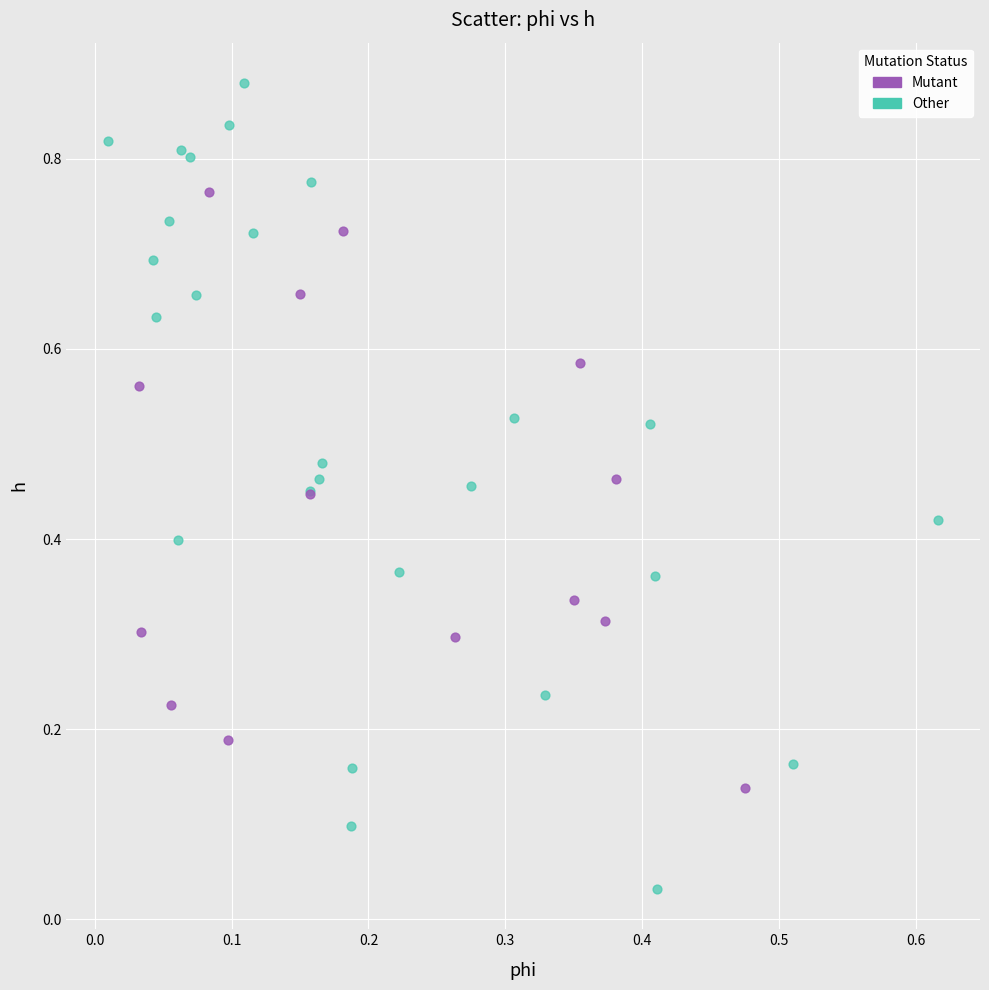

Which series has the widest spread of Y values?

Other